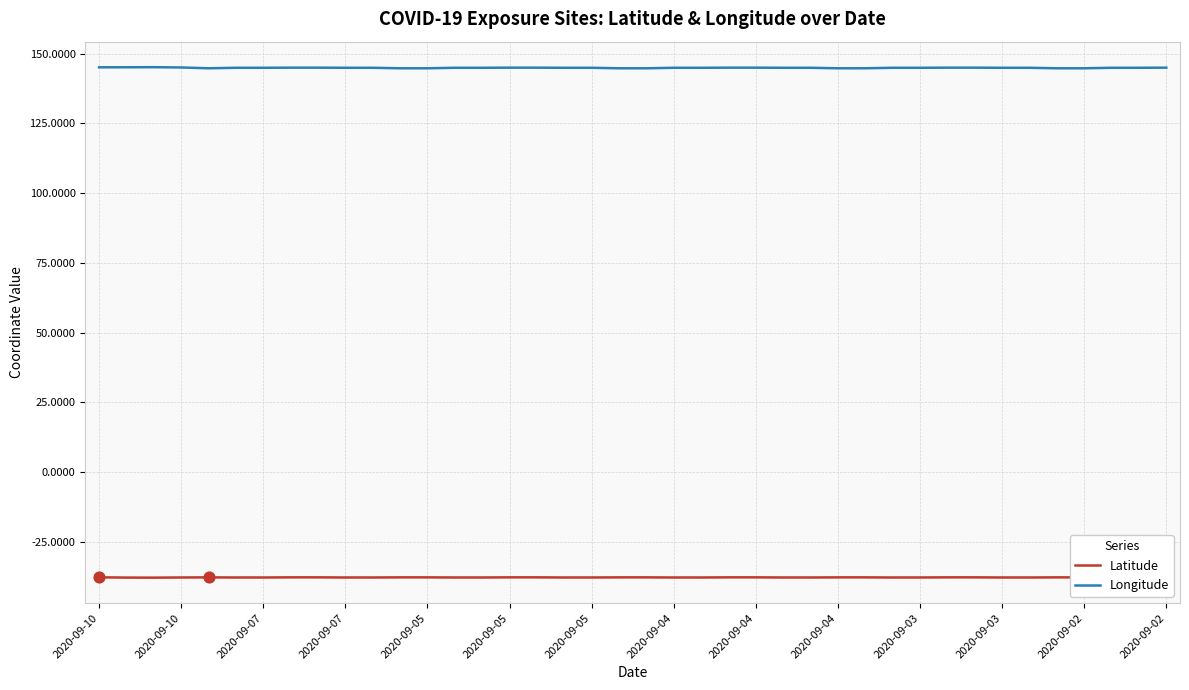

Which series has the largest total across all categories?

Longitude